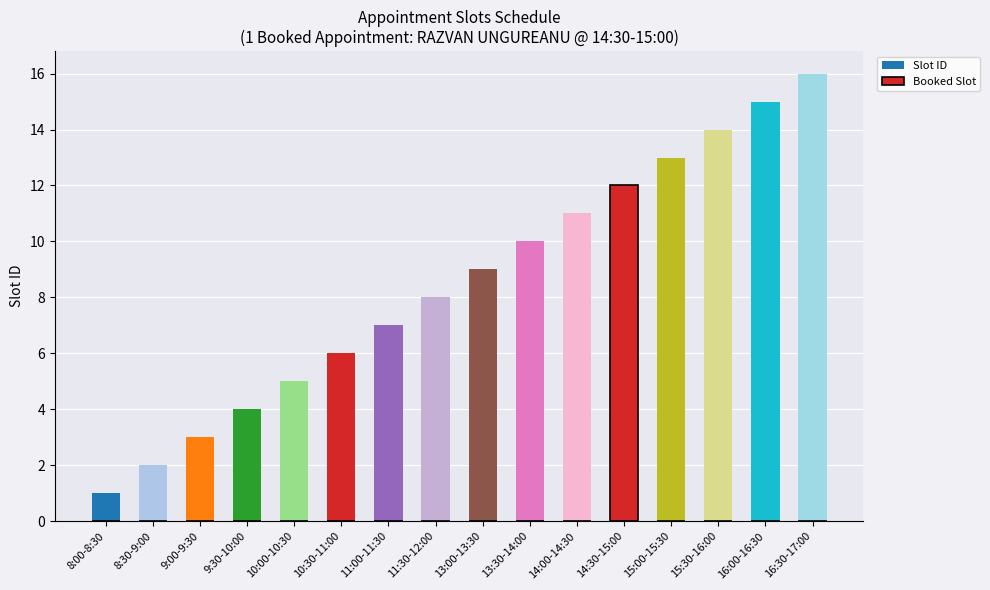

At which label is Booked Slot closest to 6?

8:00-8:30